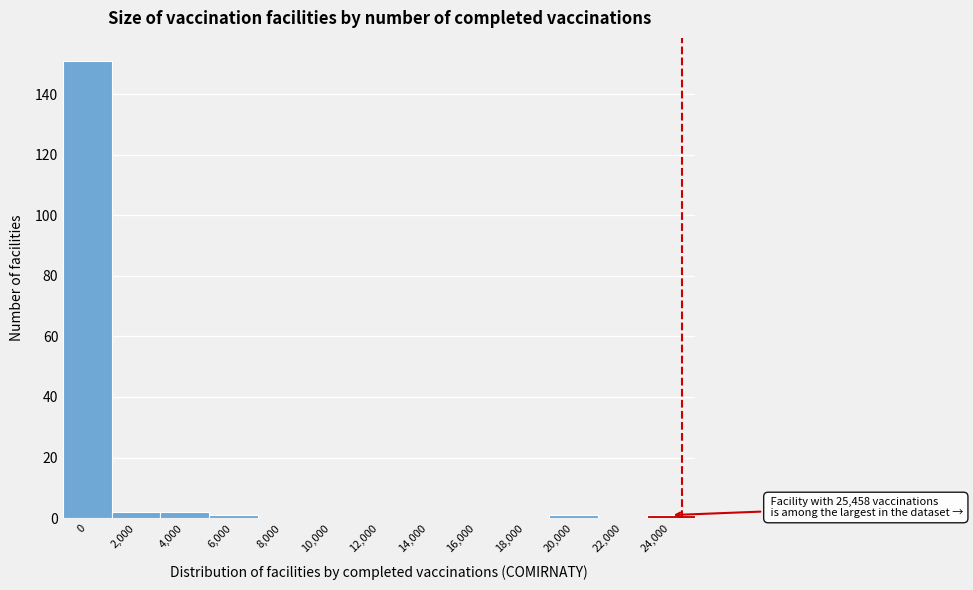

Reading left to right, what are all the values shown in this chart?

0=151	2,000=2	4,000=2	6,000=1	8,000=0	10,000=0	12,000=0	14,000=0	16,000=0	18,000=0	20,000=1	22,000=0	24,000=1